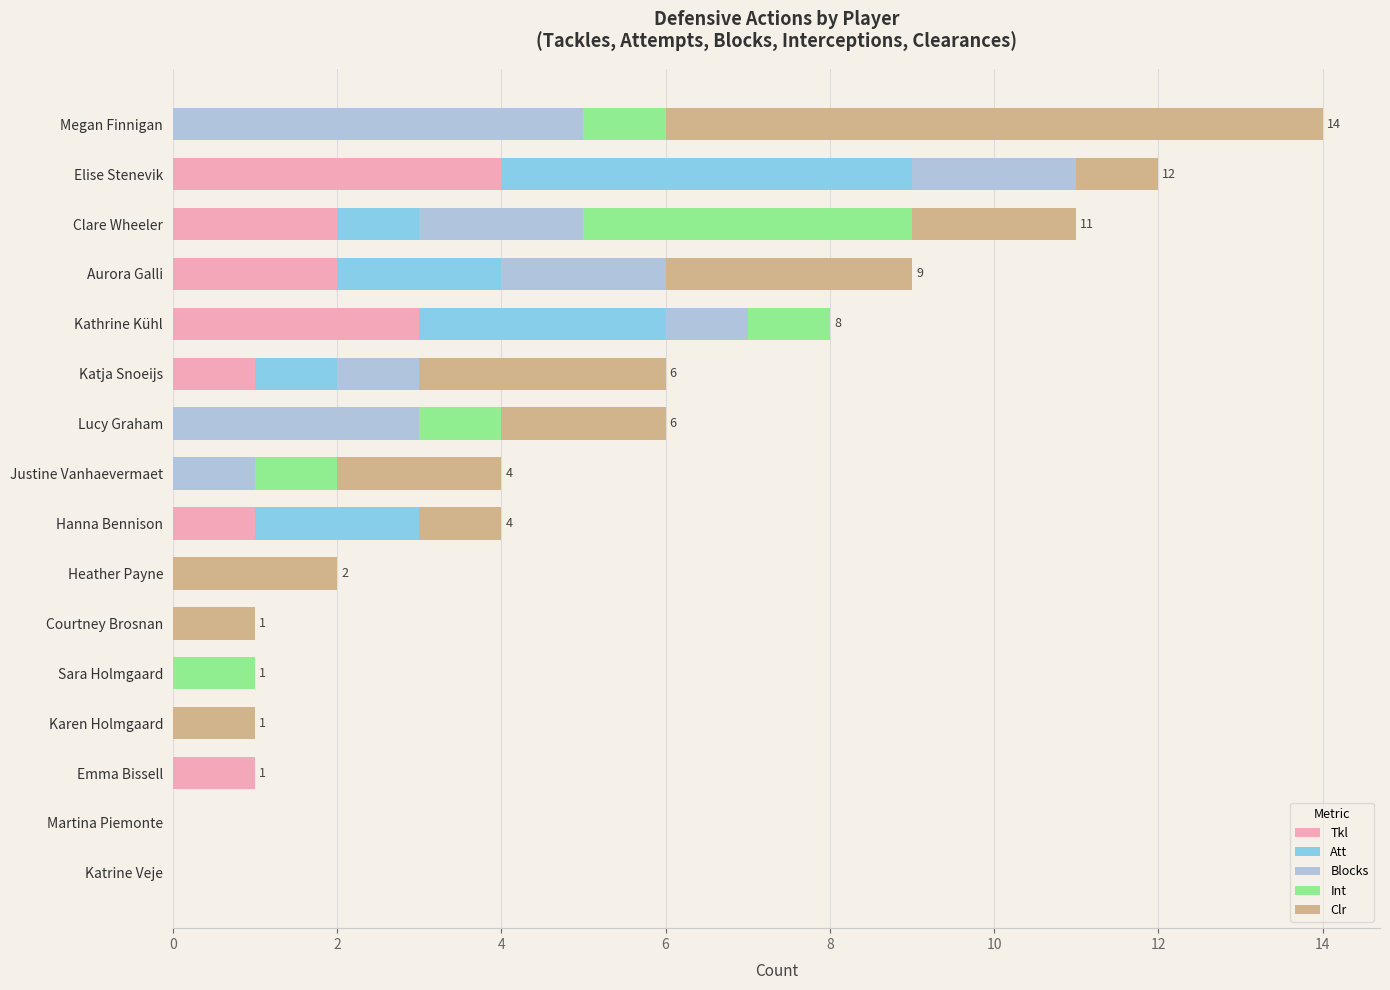

At which category is the sum across all series the highest?

Megan Finnigan